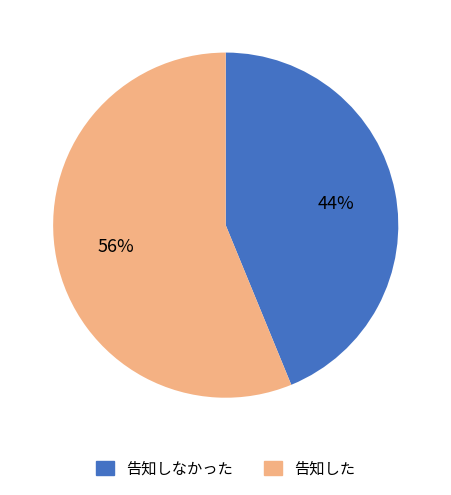

Does any single category account for the majority?

Yes